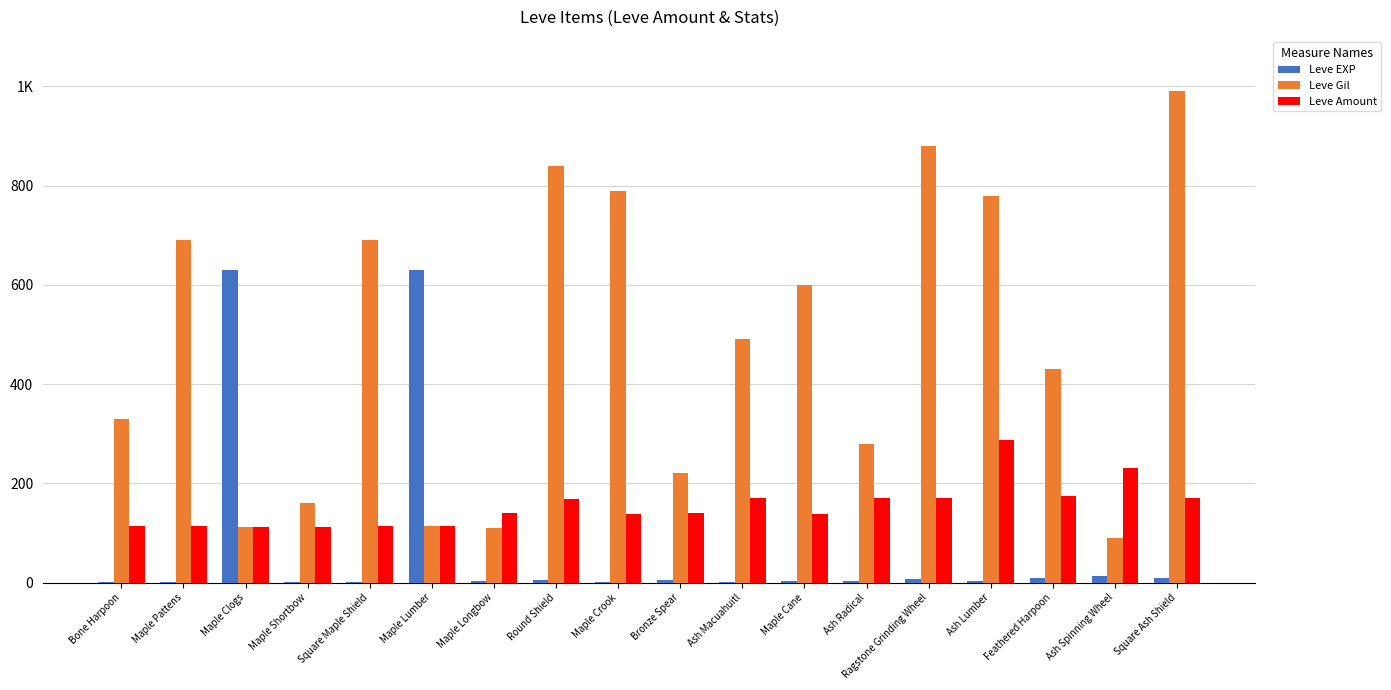

What is the sum of all Leve EXP values?

1331